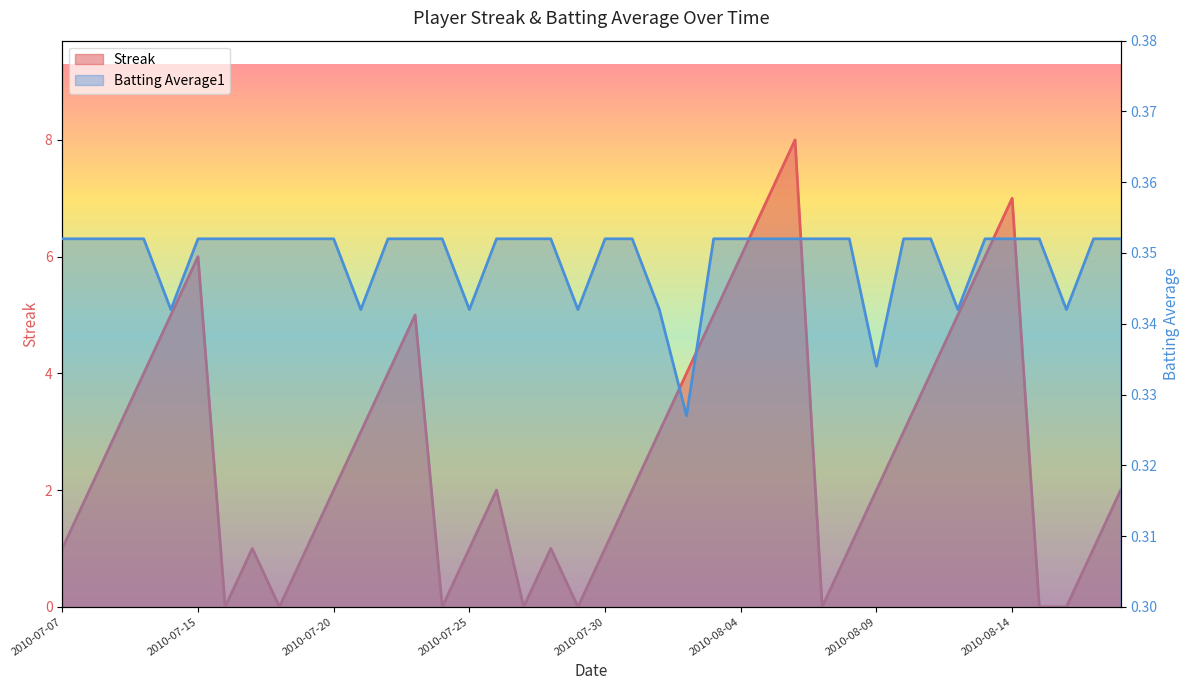

Reading left to right, transcribe all the data shown in this chart.

Streak: 2010-07-07=1.0	2010-07-08=2.0	2010-07-09=3.0	2010-07-10=4.0	2010-07-11=5.0	2010-07-15=6.0	2010-07-16=0.0	2010-07-17=1.0	2010-07-18=0.0	2010-07-19=1.0	2010-07-20=2.0	2010-07-21=3.0	2010-07-22=4.0	2010-07-23=5.0	2010-07-24=0.0	2010-07-25=1.0	2010-07-26=2.0	2010-07-27=0.0	2010-07-28=1.0	2010-07-29=0.0	2010-07-30=1.0	2010-07-31=2.0	2010-08-01=3.0	2010-08-02=4.0	2010-08-03=5.0	2010-08-04=6.0	2010-08-05=7.0	2010-08-06=8.0	2010-08-07=0.0	2010-08-08=1.0	2010-08-09=2.0	2010-08-10=3.0	2010-08-11=4.0	2010-08-12=5.0	2010-08-13=6.0	2010-08-14=7.0	2010-08-15=0.0	2010-08-16=0.0	2010-08-17=1.0	2010-08-18=2.0
Batting Average1: 2010-07-07=0.4	2010-07-08=0.4	2010-07-09=0.4	2010-07-10=0.4	2010-07-11=0.3	2010-07-15=0.4	2010-07-16=0.4	2010-07-17=0.4	2010-07-18=0.4	2010-07-19=0.4	2010-07-20=0.4	2010-07-21=0.3	2010-07-22=0.4	2010-07-23=0.4	2010-07-24=0.4	2010-07-25=0.3	2010-07-26=0.4	2010-07-27=0.4	2010-07-28=0.4	2010-07-29=0.3	2010-07-30=0.4	2010-07-31=0.4	2010-08-01=0.3	2010-08-02=0.3	2010-08-03=0.4	2010-08-04=0.4	2010-08-05=0.4	2010-08-06=0.4	2010-08-07=0.4	2010-08-08=0.4	2010-08-09=0.3	2010-08-10=0.4	2010-08-11=0.4	2010-08-12=0.3	2010-08-13=0.4	2010-08-14=0.4	2010-08-15=0.4	2010-08-16=0.3	2010-08-17=0.4	2010-08-18=0.4